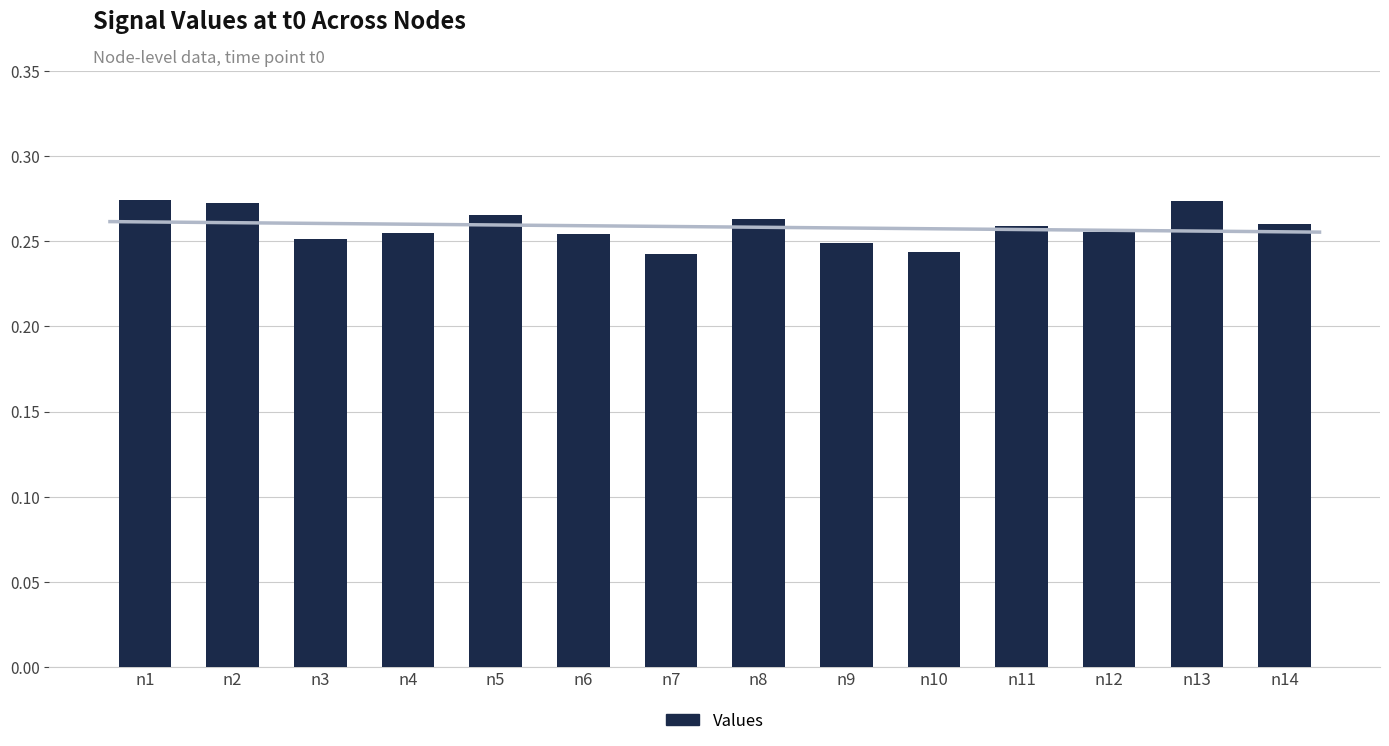

Which has a higher value, n12 or n10?

n12